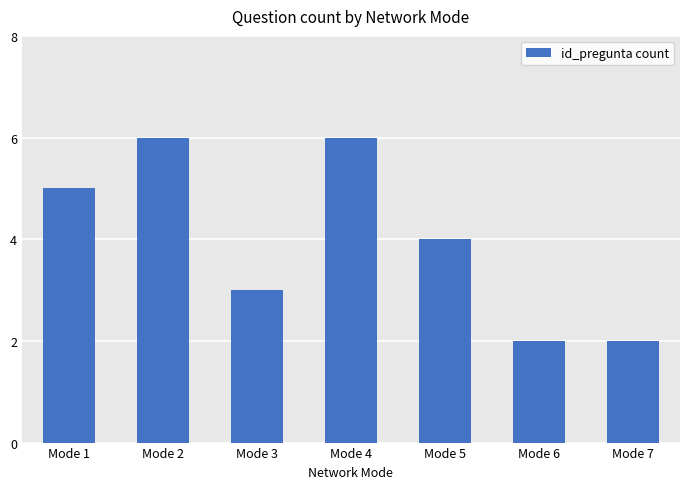

What is the sum of all values?

28